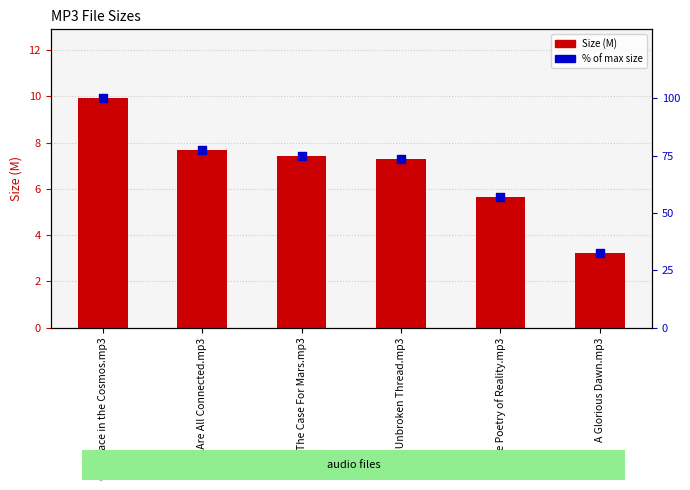

Which series has the largest total across all categories?

% of max size